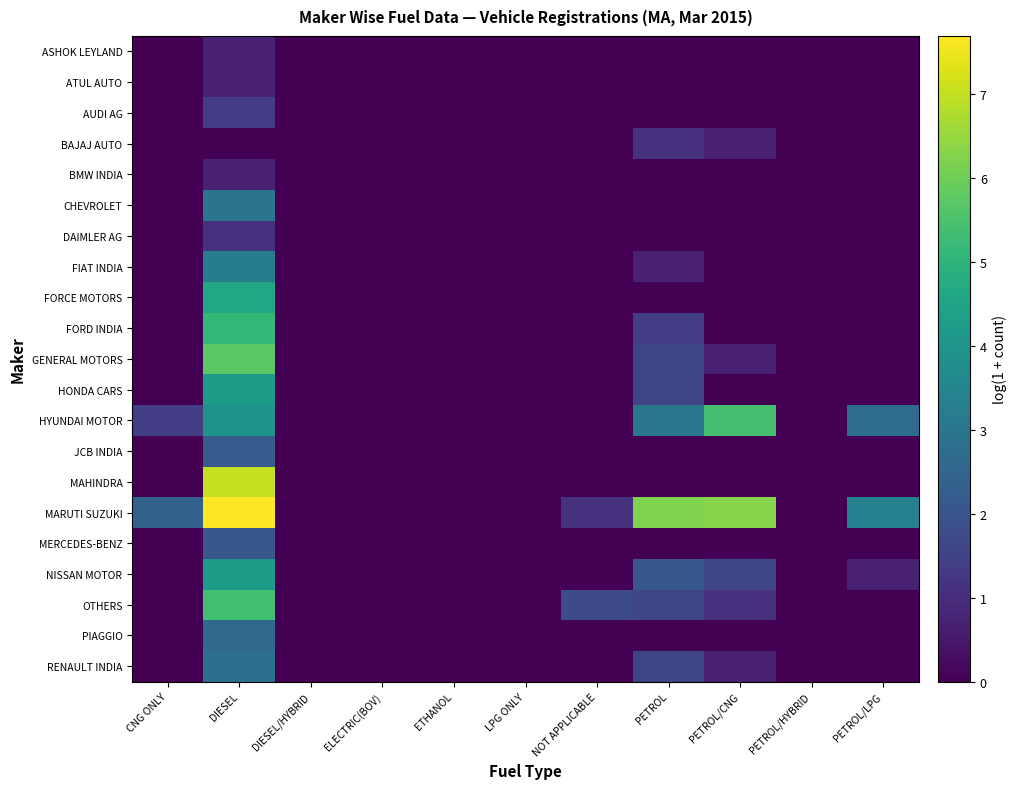

Which has a higher value, DIESEL/HYBRID or ELECTRIC(BOV)?

DIESEL/HYBRID